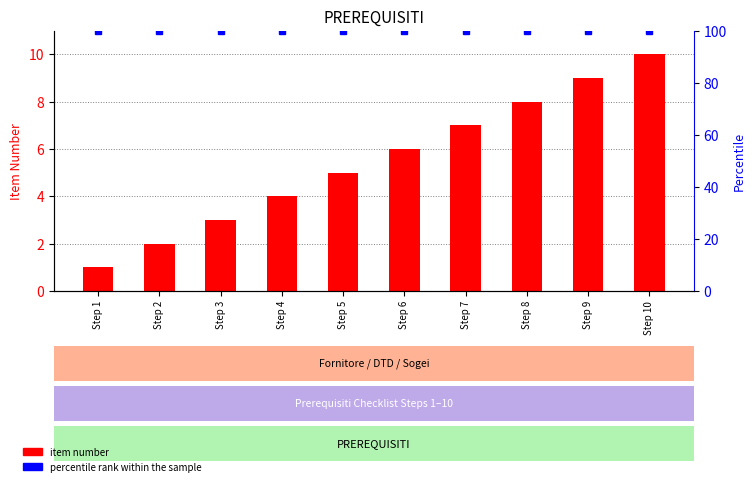

What is the sum of the item number values at Step 6 and Step 4?

10